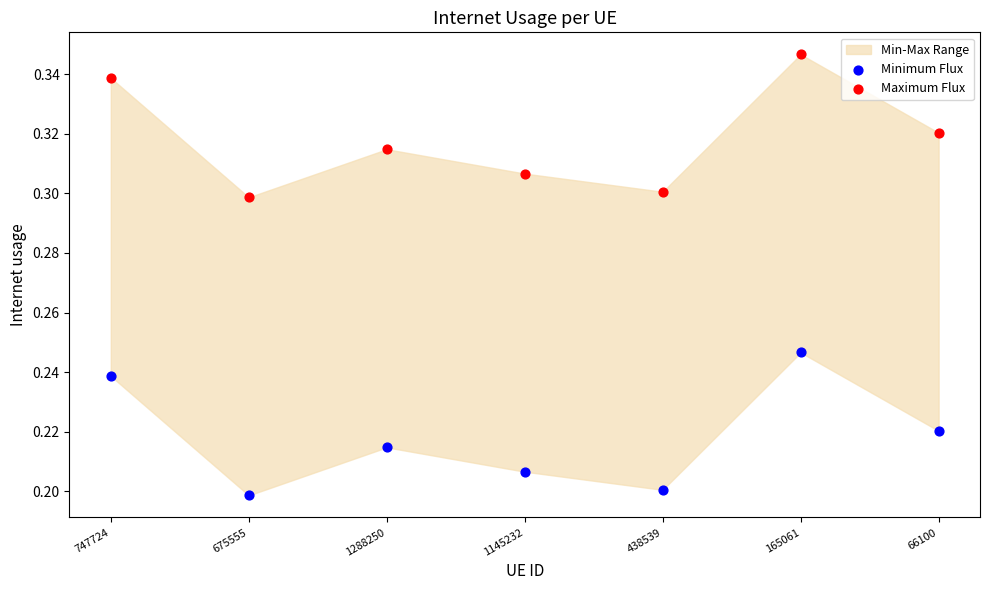

Across all data points, what is the range of X values (max minus min)?

1.0